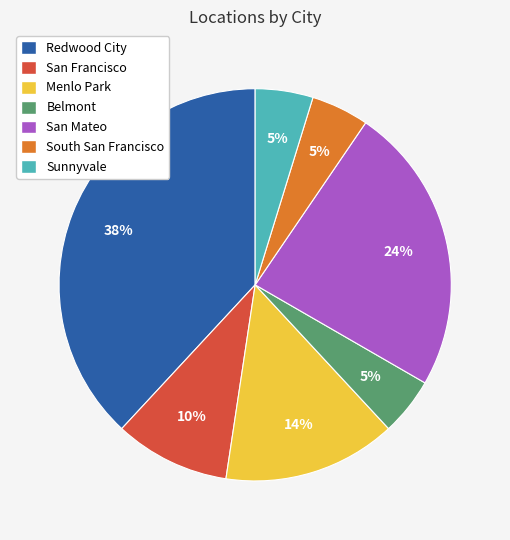

Is there a majority slice in this chart?

No